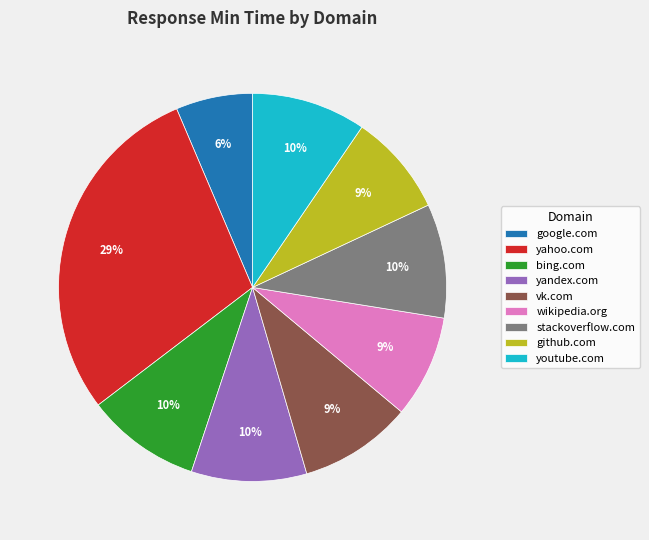

To the nearest percent, what is the difference between the stackoverflow.com and wikipedia.org slice percentages?

1%